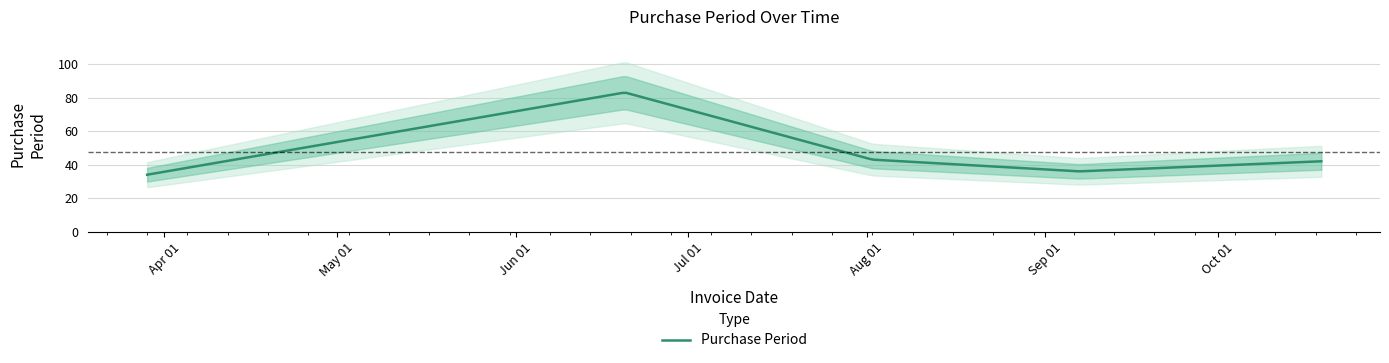

Where is the first local minimum?

2016-09-07